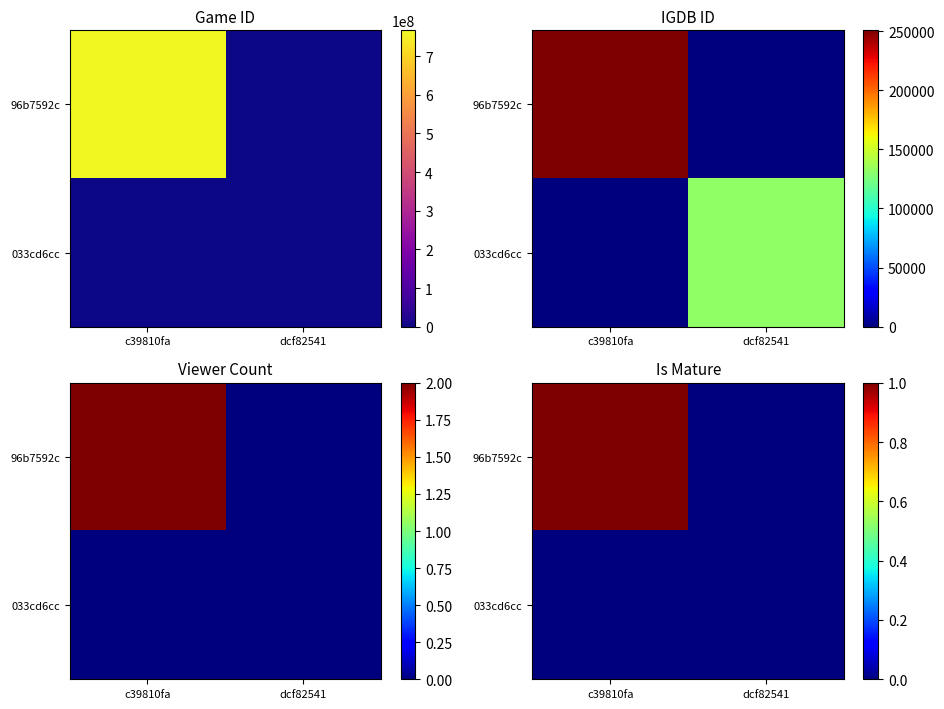

At which category is the sum across all series the highest?

c39810fa